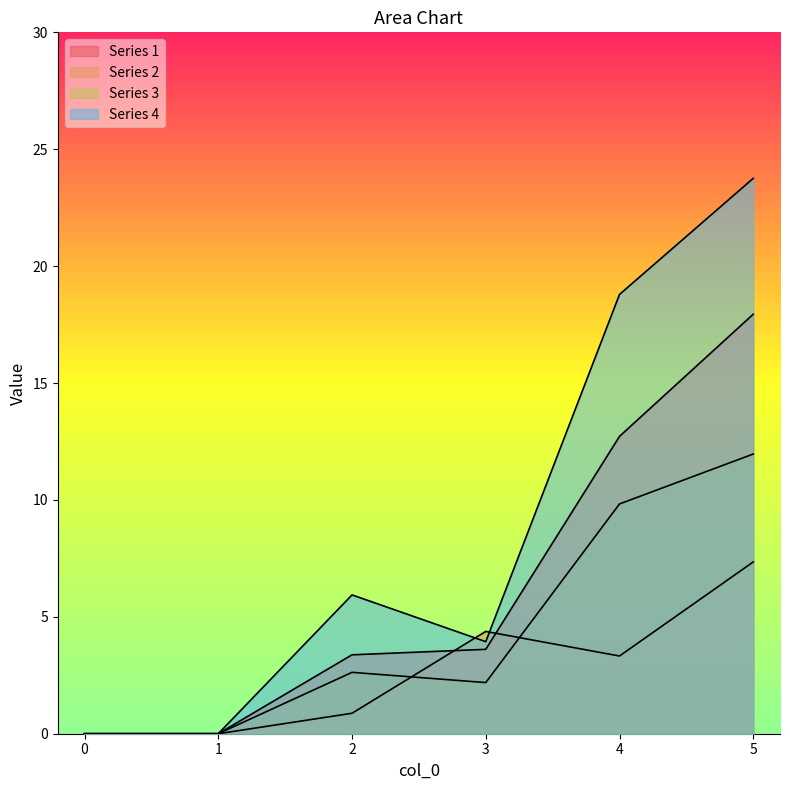

True or false: 1 and 4 cross at least once.

False